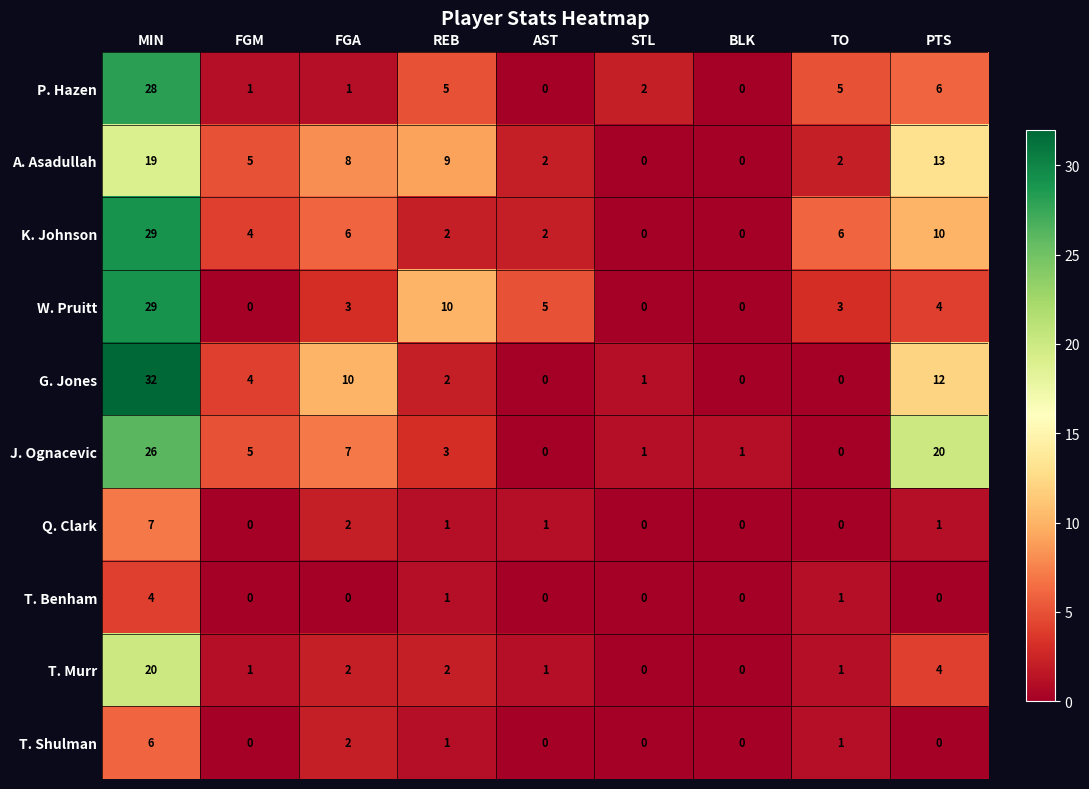

What is the approximate value of W. Pruitt at REB, to the nearest 10?

10